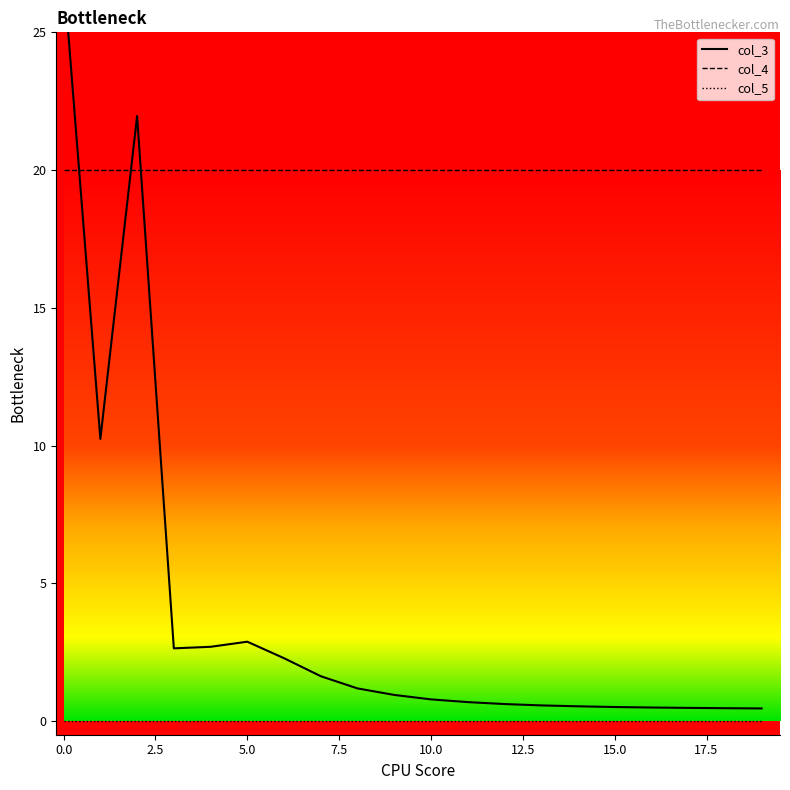

True or false: col_4 and col_5 cross at least once.

False